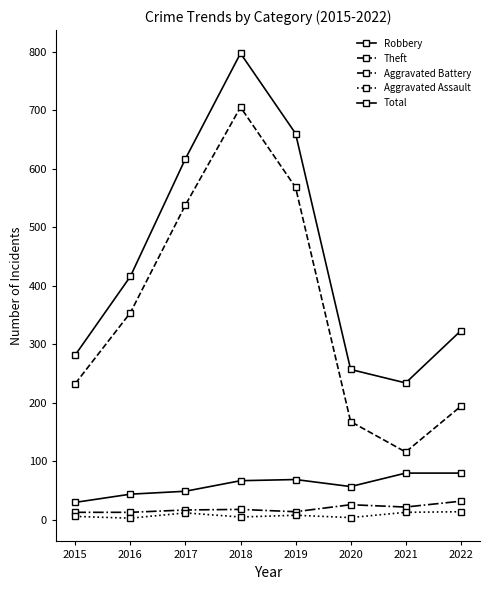

Is this an area chart (filled region under the line)?

No